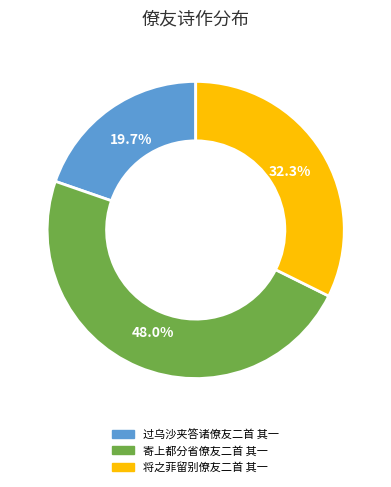

What is the ratio of the value at 寄上都分省僚友二首 其一 to the value at 将之菲留别僚友二首 其一?

1.5